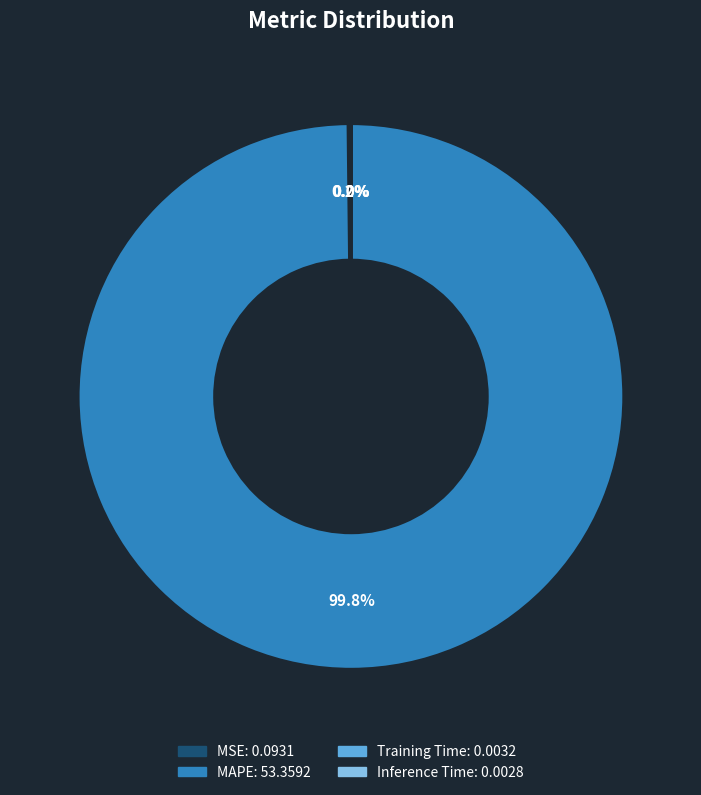

Which slice is the largest?

MAPE